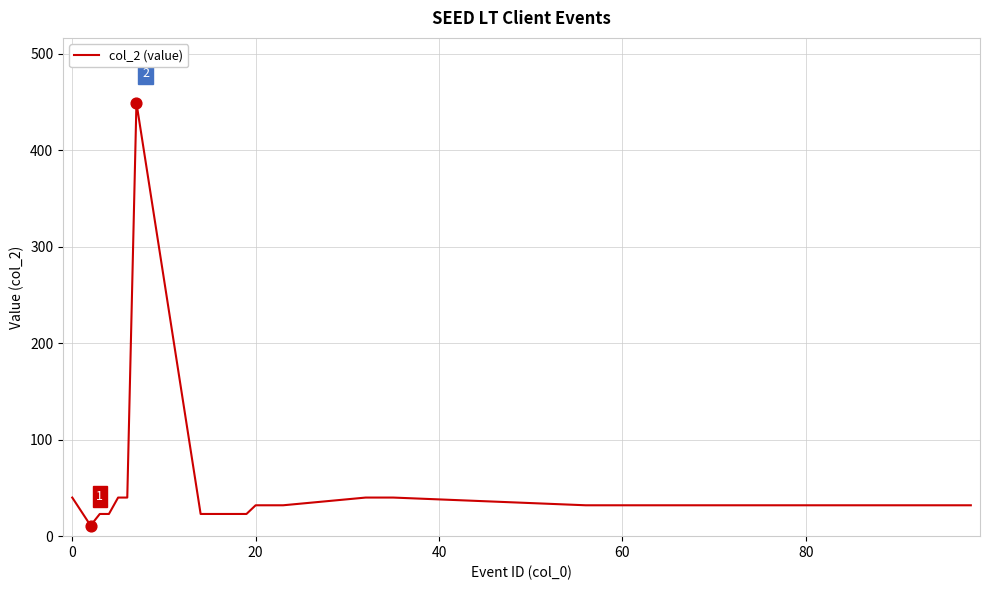

What is the difference between the maximum and minimum values?

438